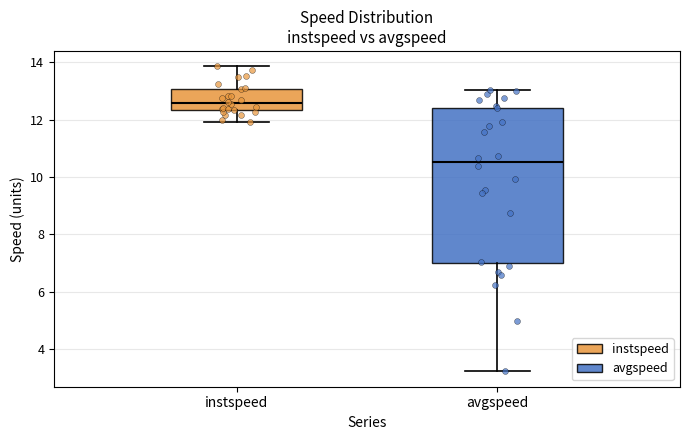

Which box has the lowest median line?

avgspeed